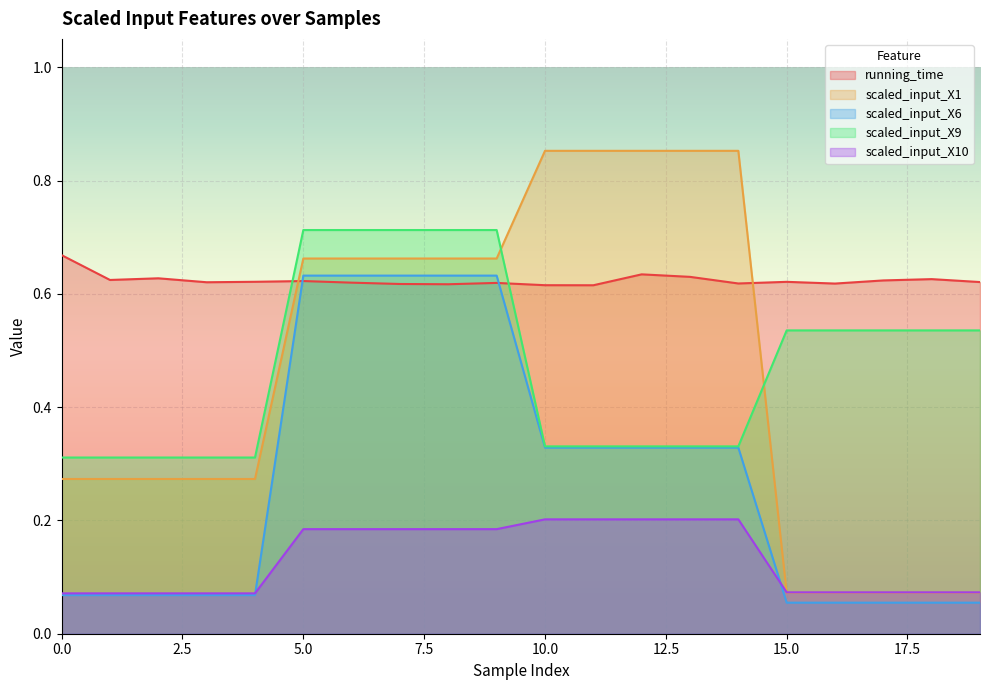

What is the difference between the maximum and second lowest values in the scaled_input_X9 series?

0.4